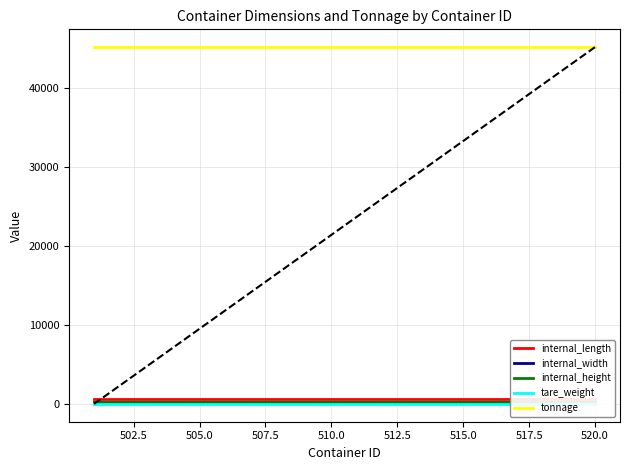

Reading right to left, what are all the values shown in this chart?

internal_length: 587	587	587	587	587	587	587	587	587	587	587	587	587	587	587	587	587	587	587	587
internal_width: 233	233	233	233	233	233	233	233	233	233	233	233	233	233	233	233	233	233	233	233
internal_height: 220	220	220	220	220	220	220	220	220	220	220	220	220	220	220	220	220	220	220	220
tare_weight: 0	0	0	0	0	0	0	0	0	0	0	0	0	0	0	0	0	0	0	0
tonnage: 45134	45134	45134	45134	45134	45134	45134	45134	45134	45134	45134	45134	45134	45134	45134	45134	45134	45134	45134	45134